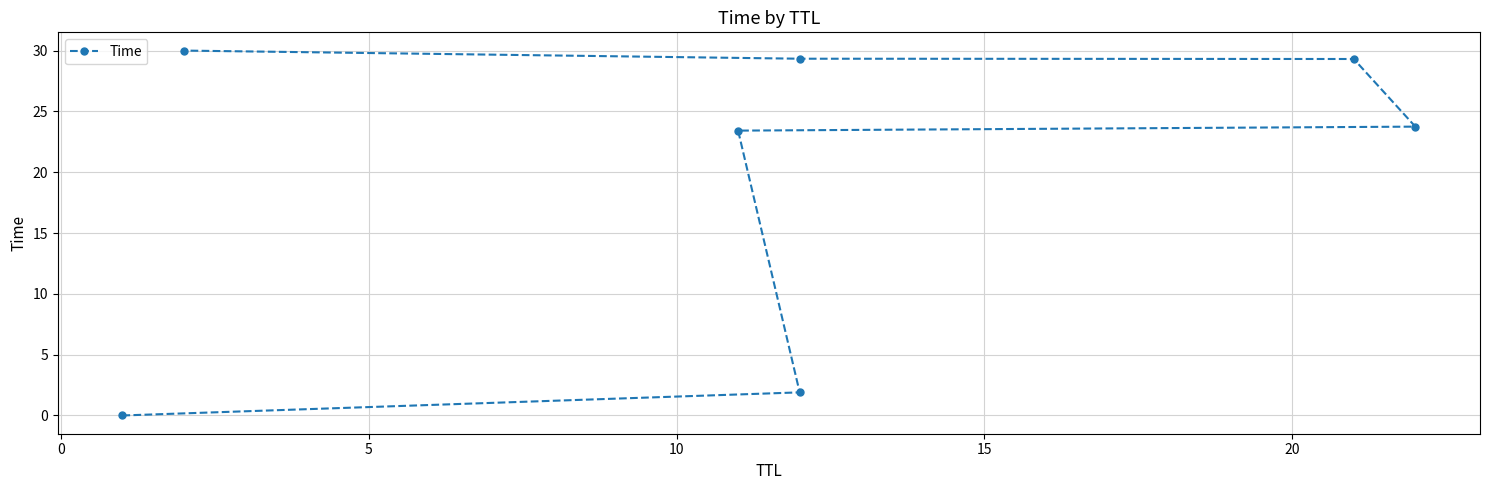

What is the maximum value shown in the chart?

30.0